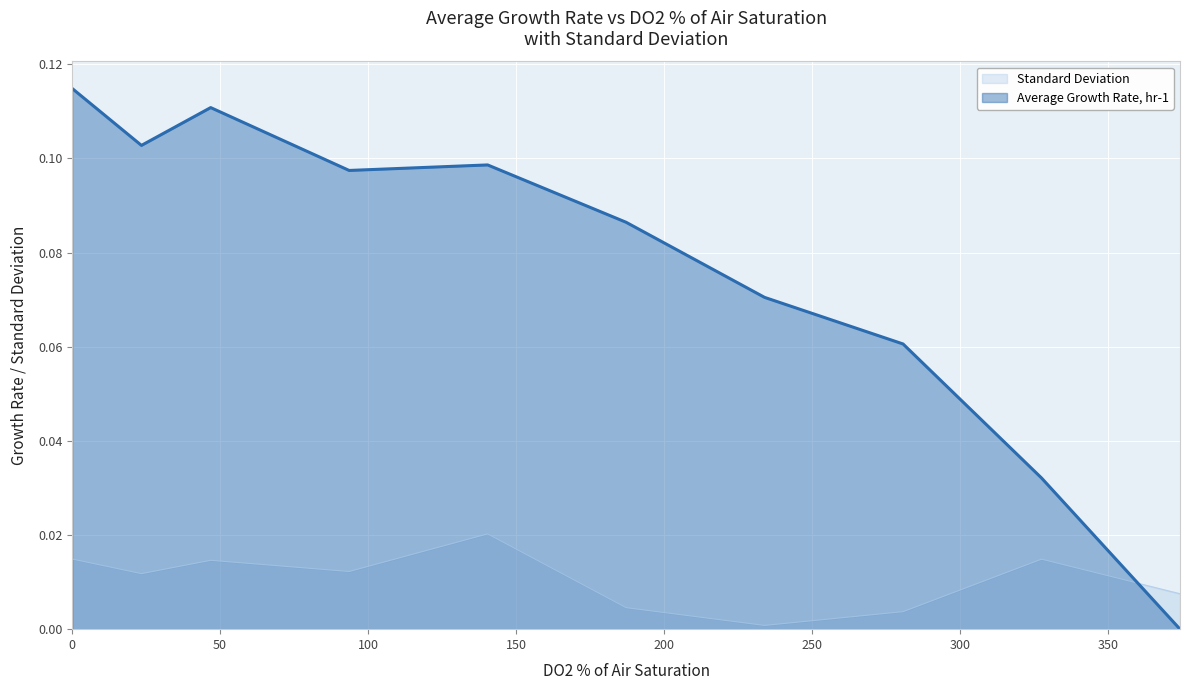

Count the number of data series in this chart.

2